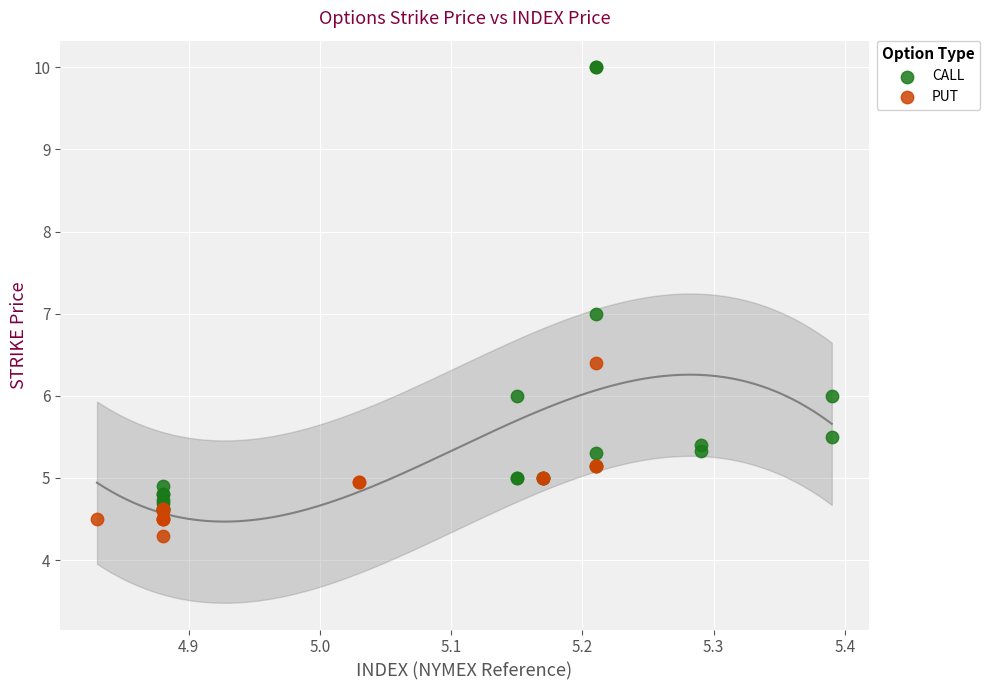

Which series contains the lowest Y value?

PUT